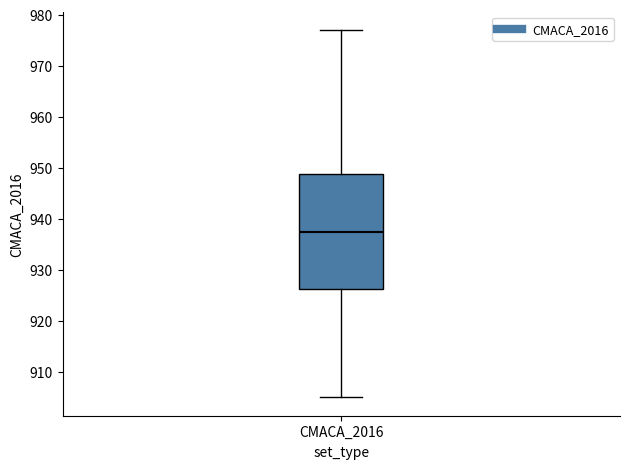

Transcribe this box plot: give where the median line is, the range the box spans, and where the two whiskers end, as read against the y-axis. The values are not printed on the chart, so give them approximately, as read against the axis.

median 938, box 926 to 949, whiskers 905 to 977